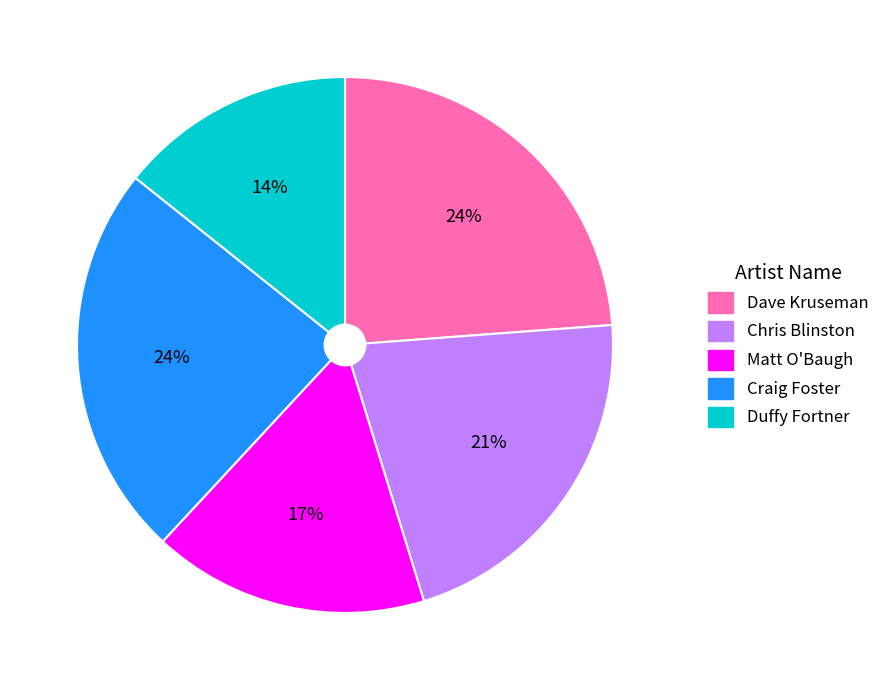

Does any single category account for the majority?

No